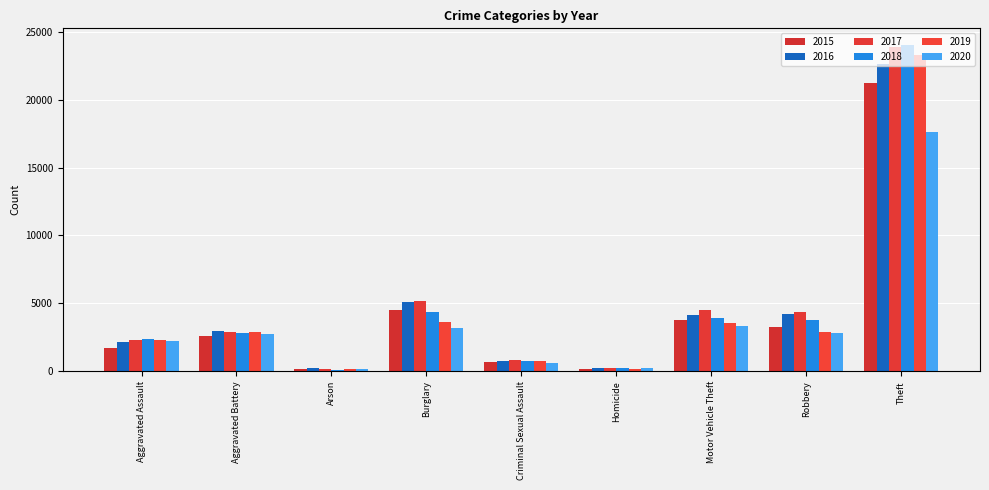

Reading left to right, what are all the values shown in this chart?

2015: 1695	2580	160	4545	698	166	3790	3258	21246
2016: 2159	2969	210	5089	753	254	4152	4220	22644
2017: 2272	2926	188	5206	826	250	4504	4372	23839
2018: 2346	2783	129	4341	780	207	3925	3743	24043
2019: 2316	2855	135	3634	781	193	3587	2860	23296
2020: 2209	2757	167	3197	631	231	3345	2831	17618